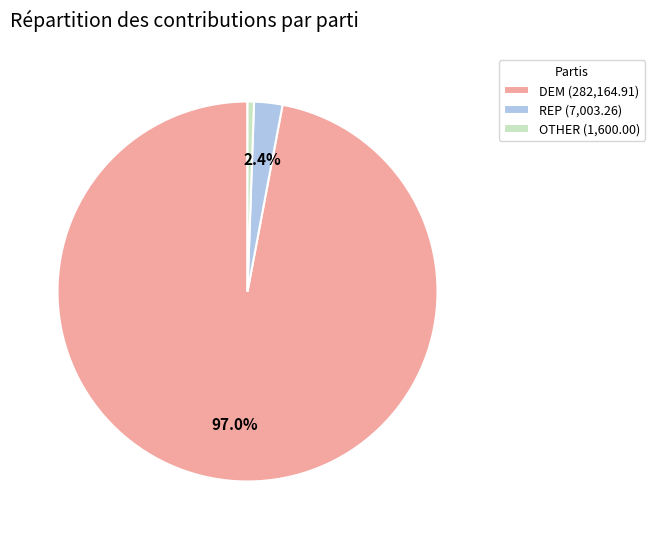

What is the total percentage of DEM (282,164.91) and REP (7,003.26)?

99.4%